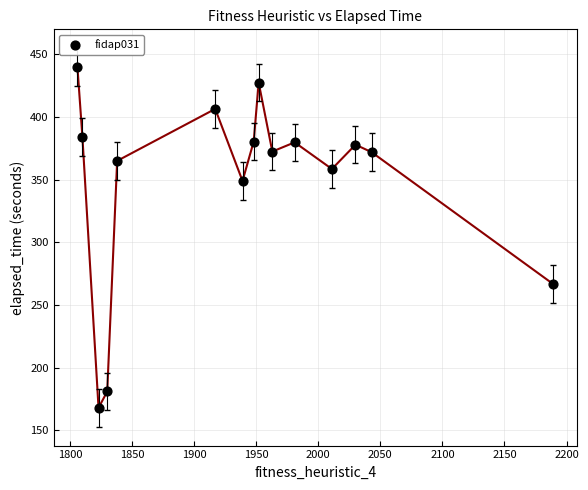

What is the range of X values (max minus min)?

383.0